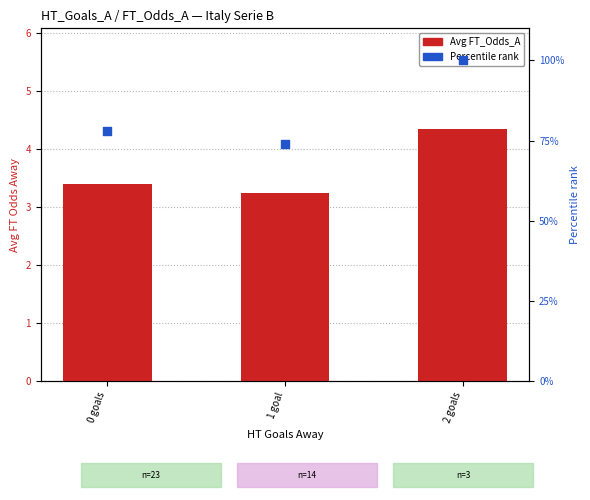

At which category is the sum across all series the highest?

2 goals